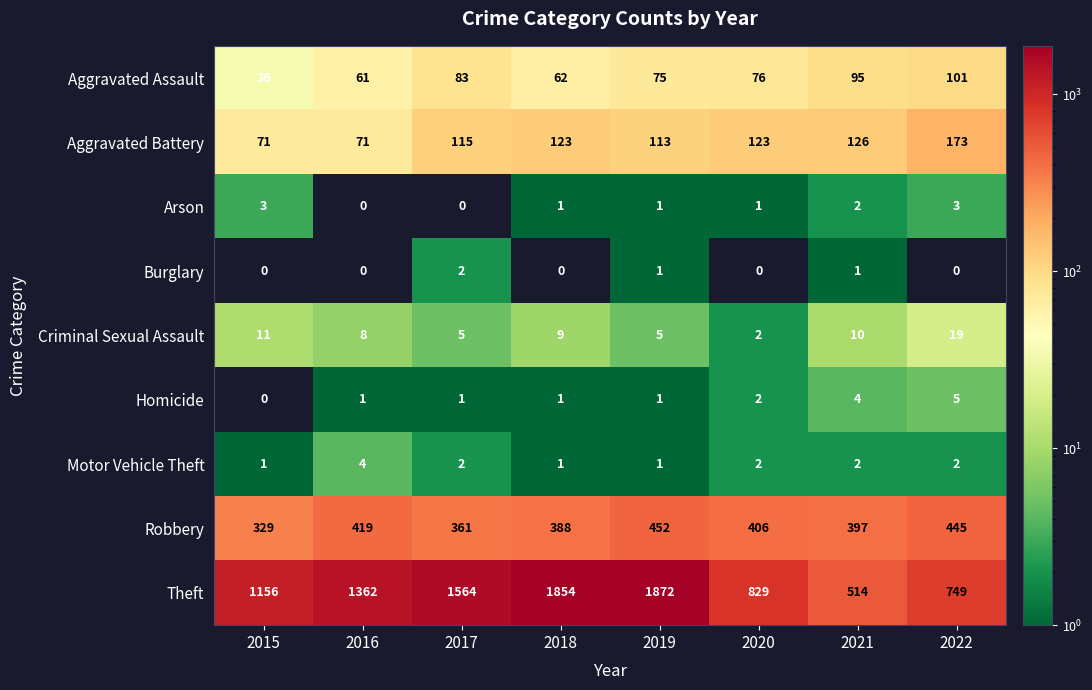

Where does the Arson series first go above 1?

2015